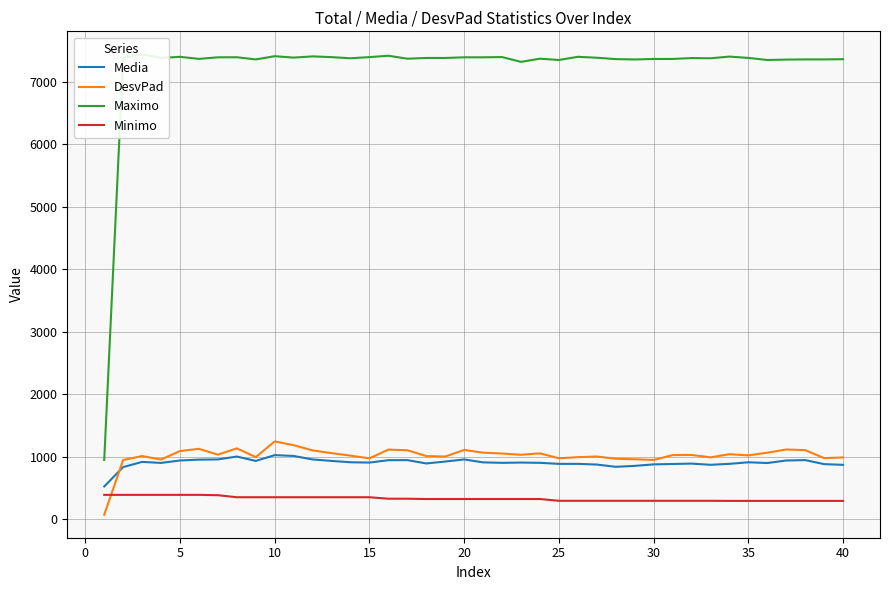

True or false: DesvPad and Maximo cross at least once.

False